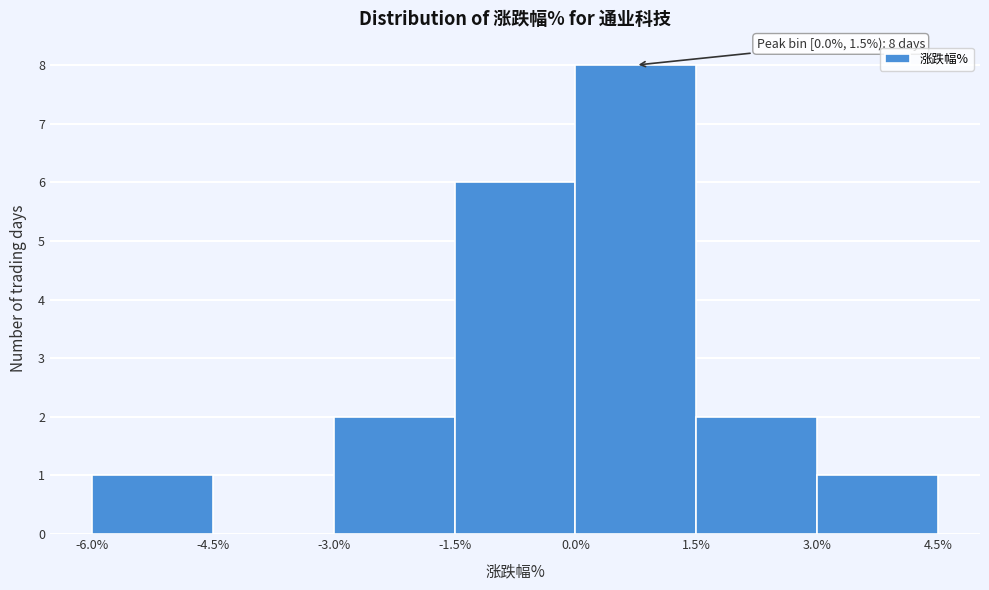

Over which range of the x-axis is the bar tallest?

0.0% to 1.5%